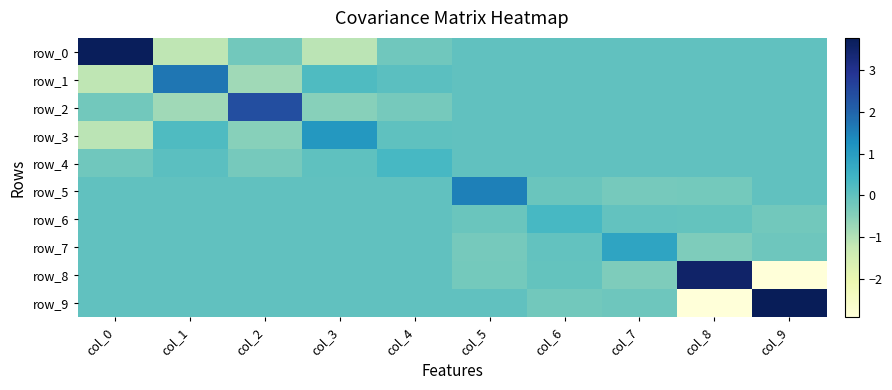

Is it true that row_5 equals 0.0 at col_4?

True